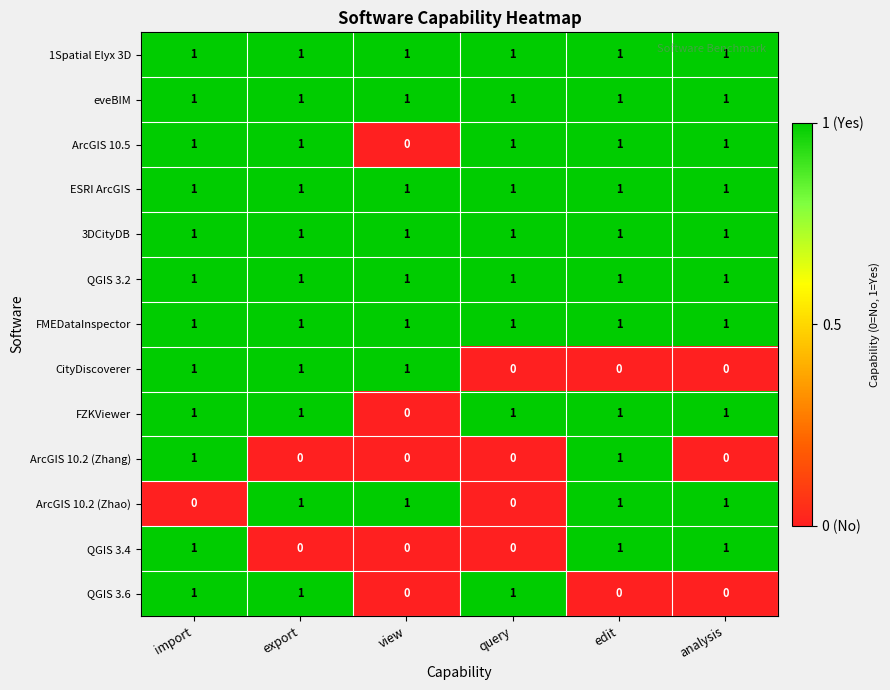

Count the QGIS 3.4 values in the range 0 to 1.

6